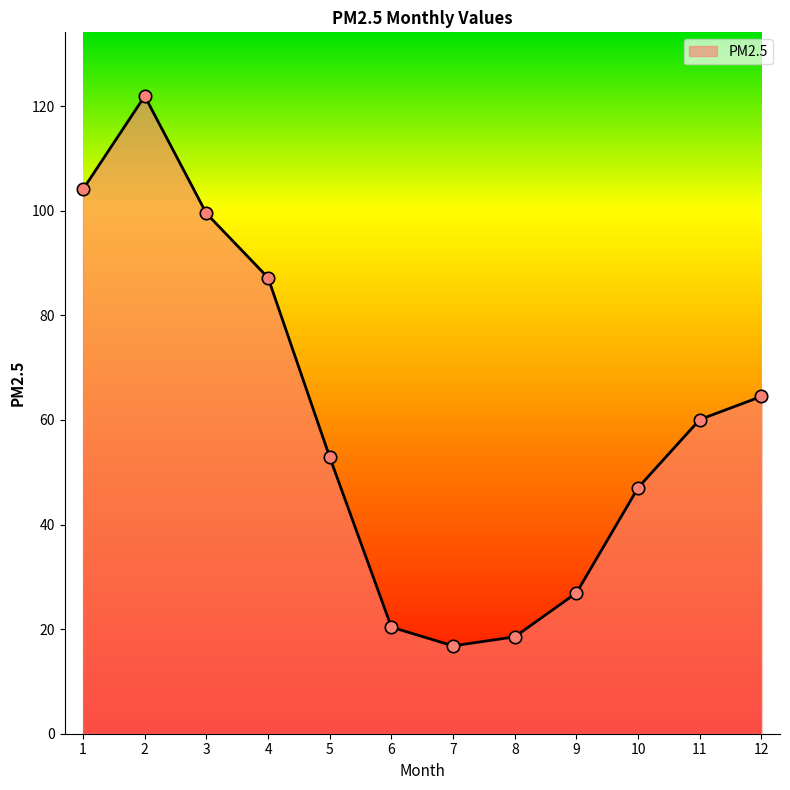

Which has a higher value, 11 or 8?

11